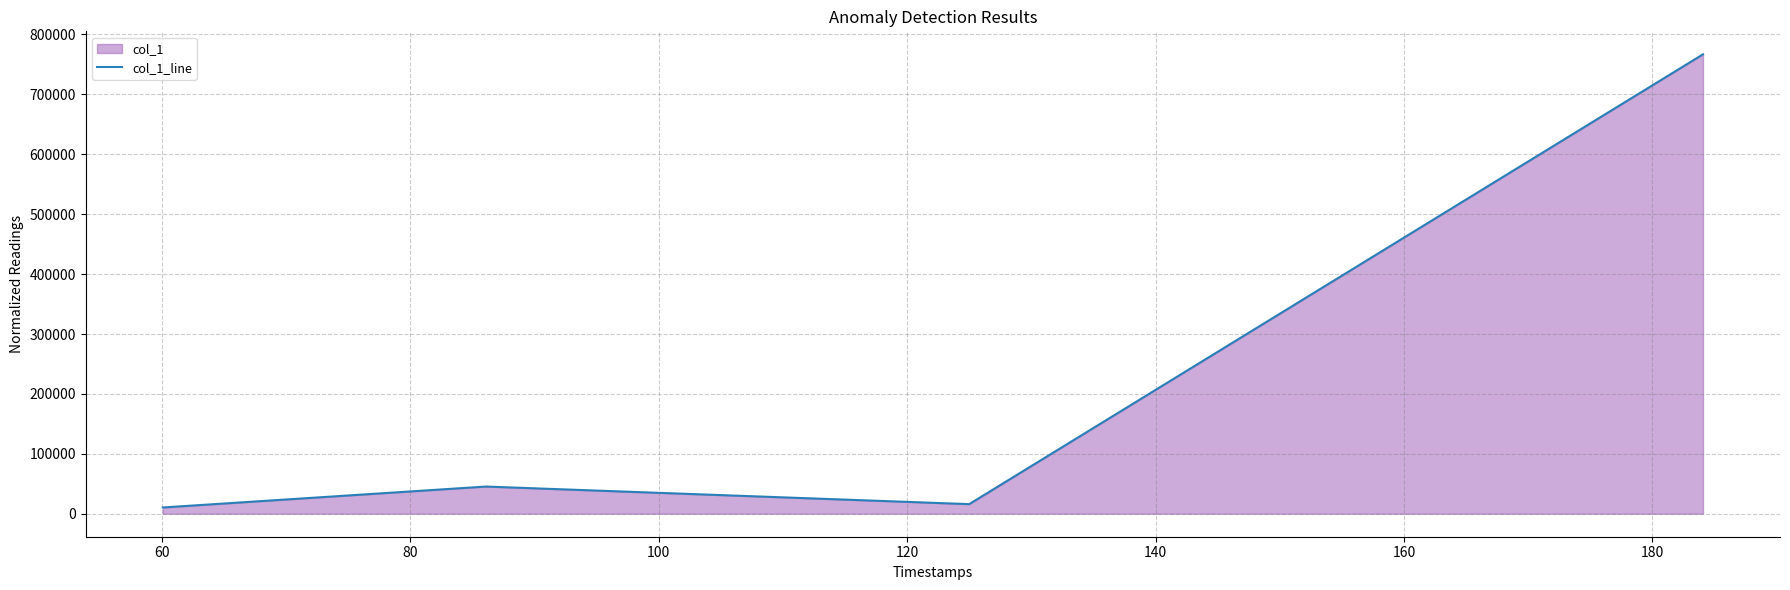

How many interior local peaks (higher than both neighbors) does the data have?

1